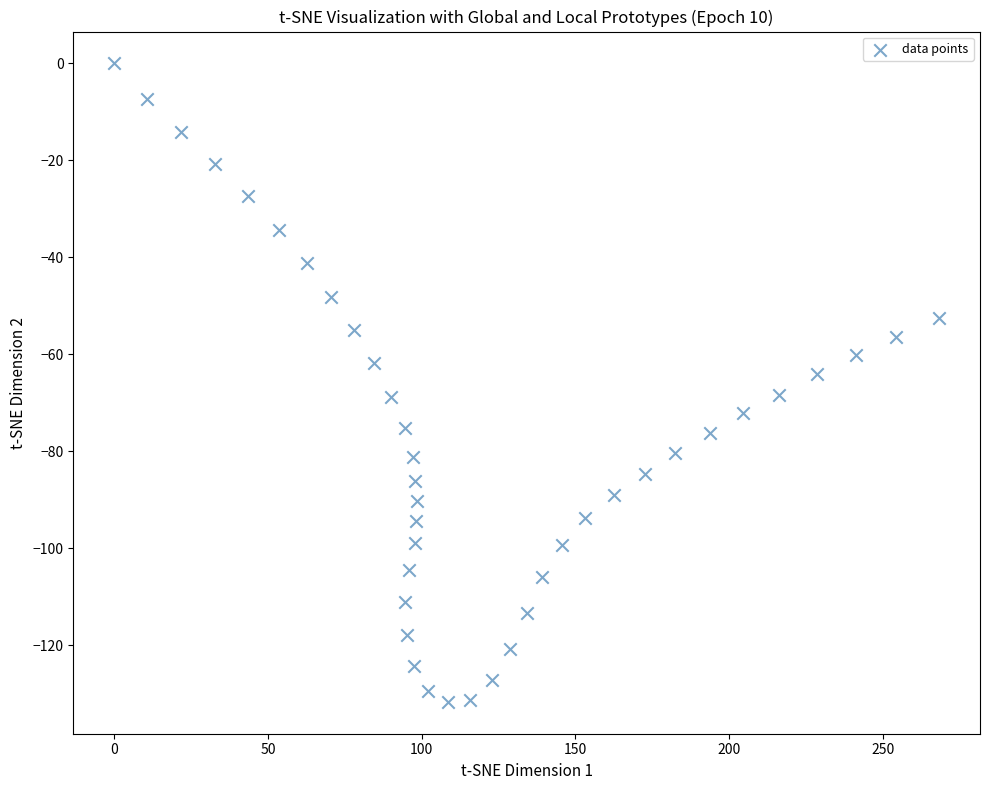

What is the range of X values (max minus min)?

268.3